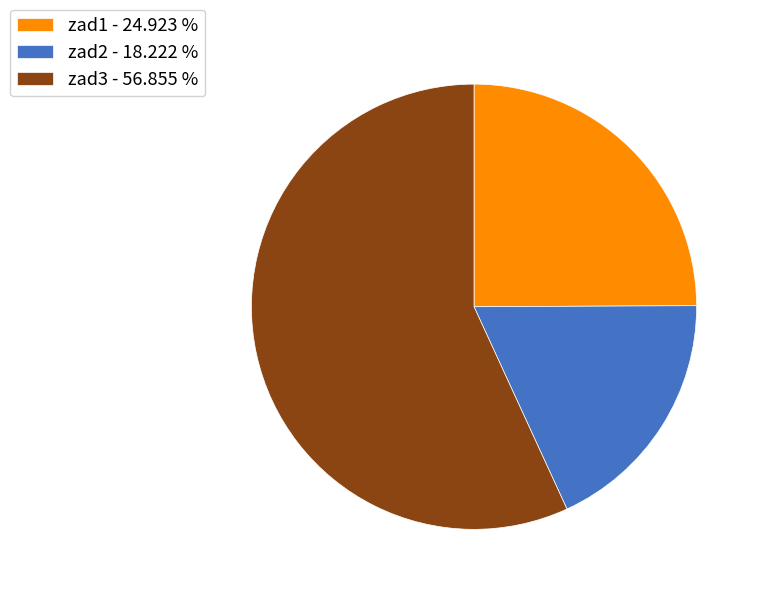

Which category has the smallest portion of the pie?

zad2